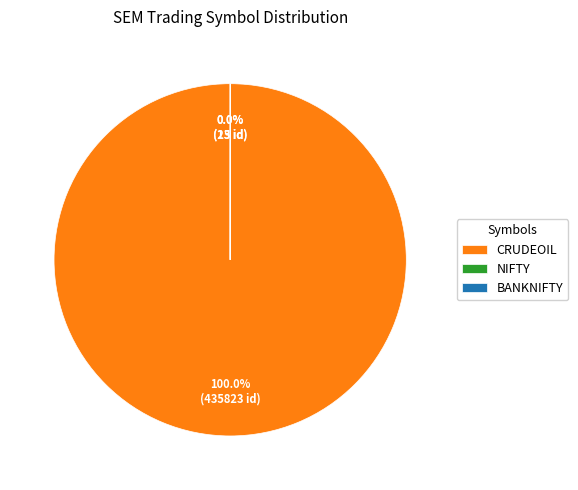

Approximately how many times larger is the value at CRUDEOIL compared to NIFTY?

33524.8